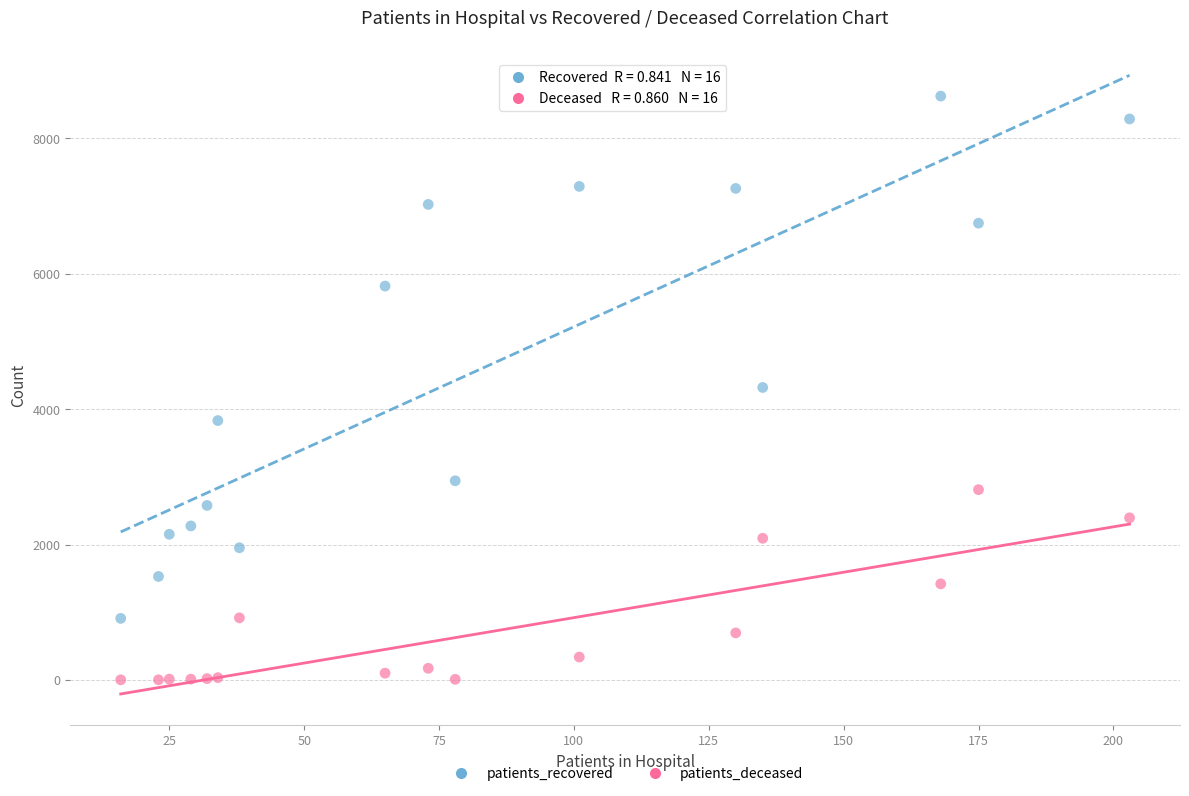

Which series has the widest spread of Y values?

patients_recovered